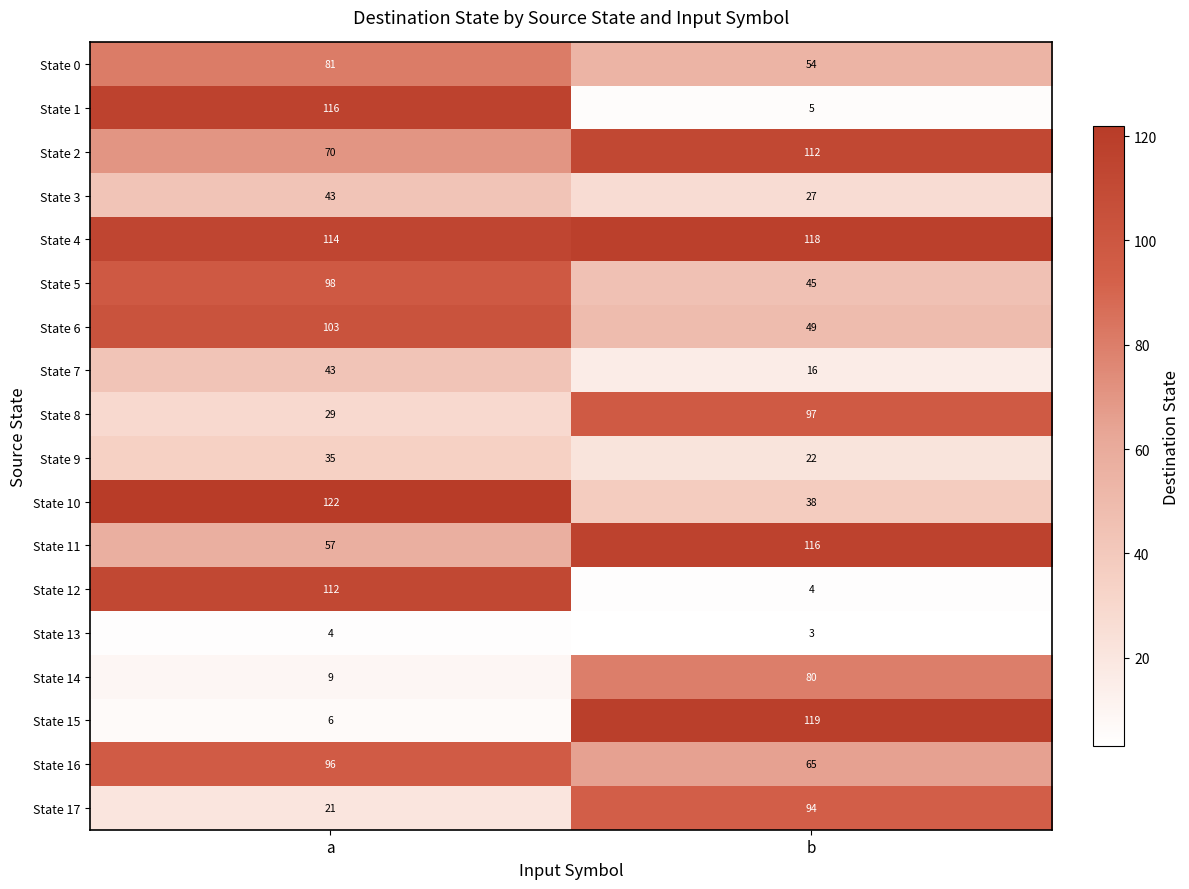

How many data points does each series have?

2